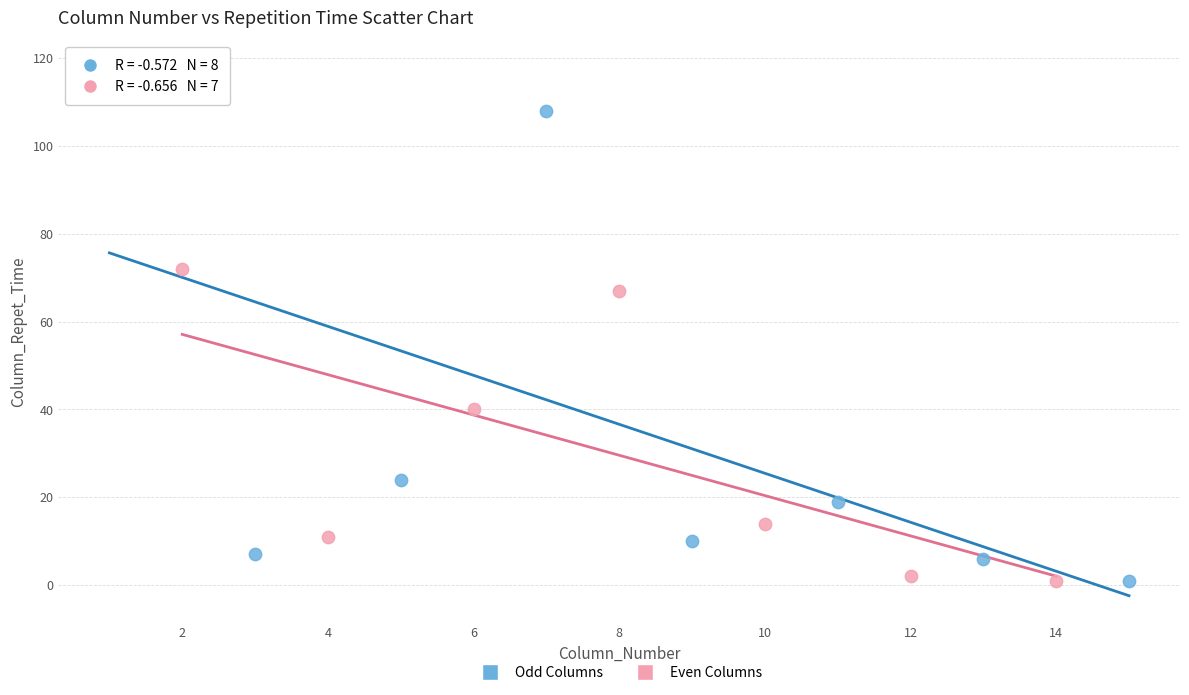

Which series has the widest spread of Y values?

Odd Columns